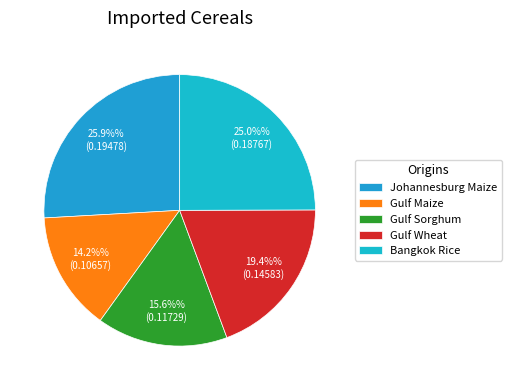

Rank the categories by value from lowest to highest.

Gulf Maize, Gulf Sorghum, Gulf Wheat, Bangkok Rice, Johannesburg Maize